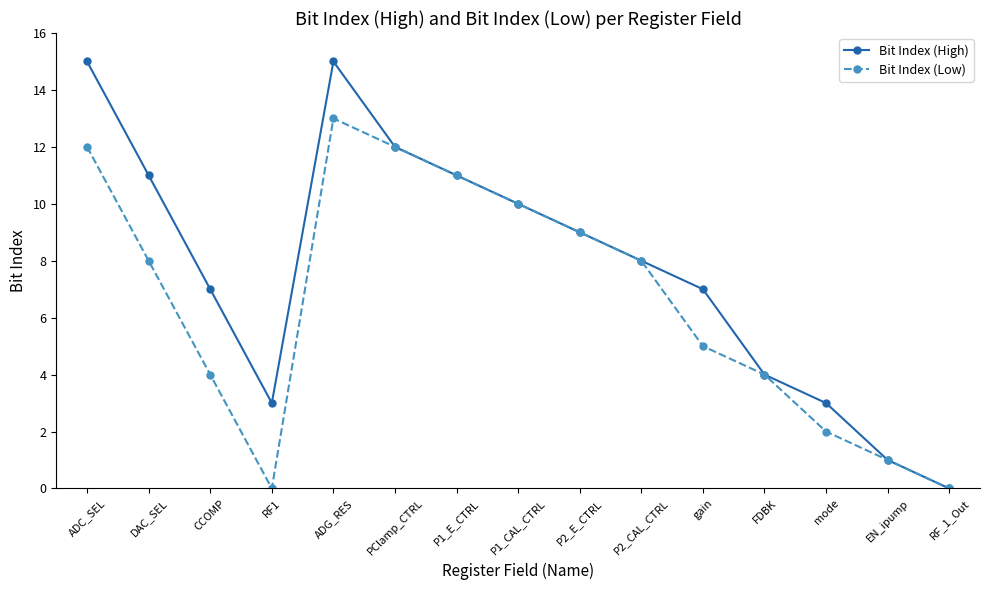

Is it true that Bit Index (Low) equals 12 at PClamp_CTRL?

True